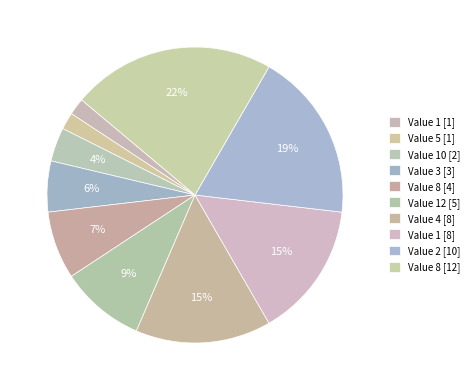

How many segments does this pie chart have?

10